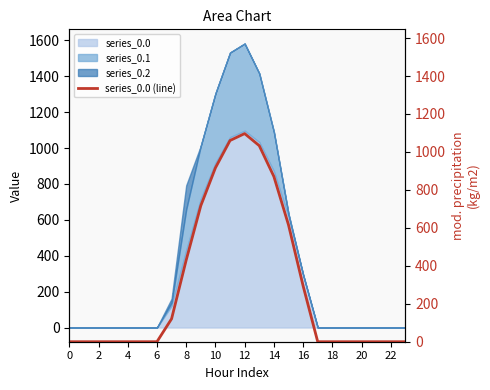

What is the highest value of the series_0.0 series?

1096.7